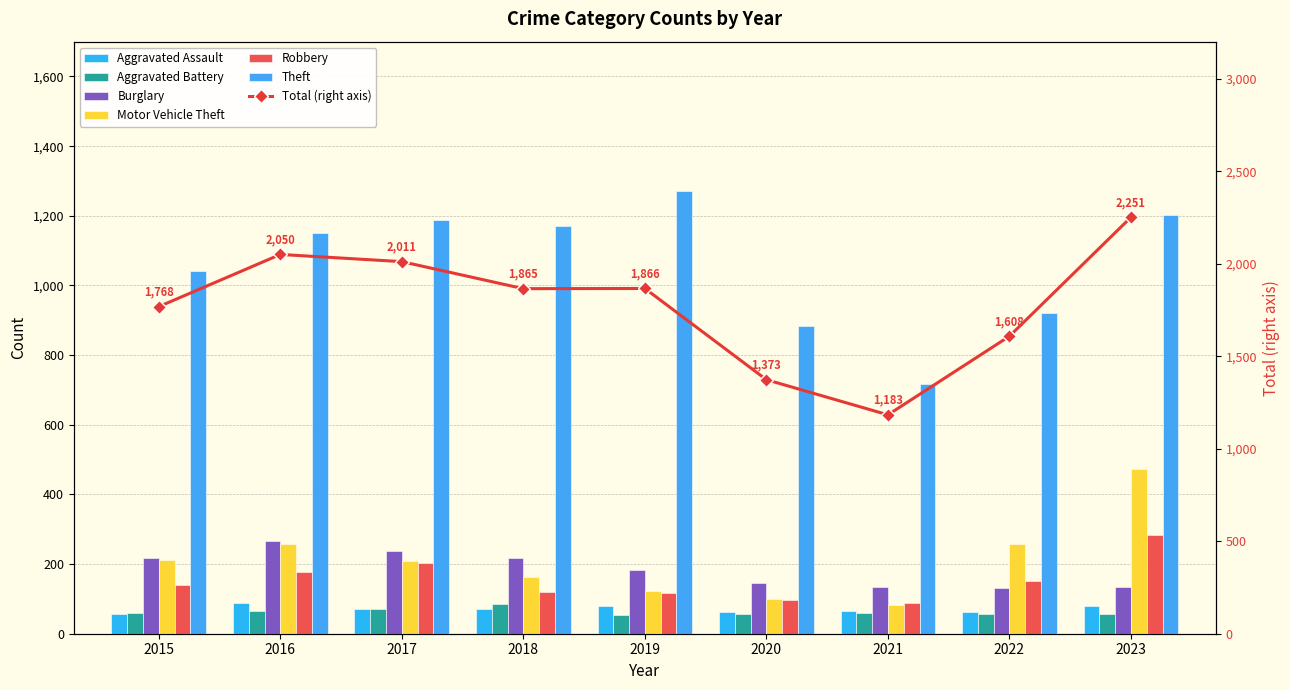

What is the difference between the highest and lowest values at 2020?

827